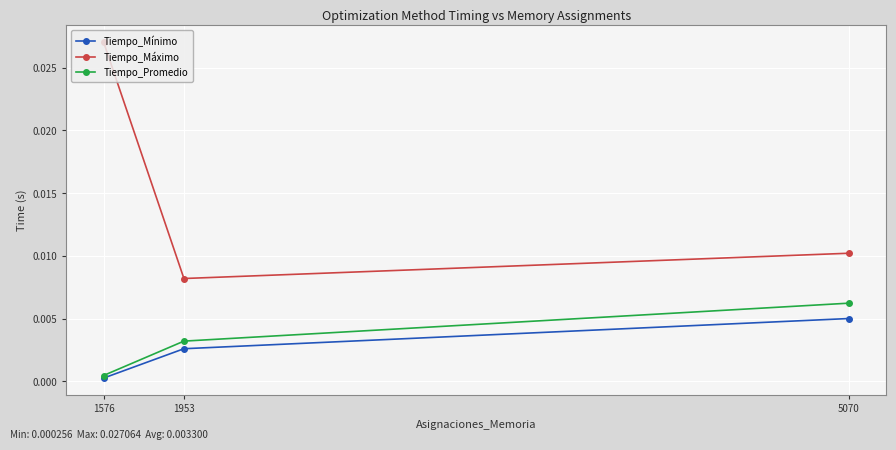

List the labels in order of Tiempo_Mínimo value, smallest first.

1576, 1953, 5070